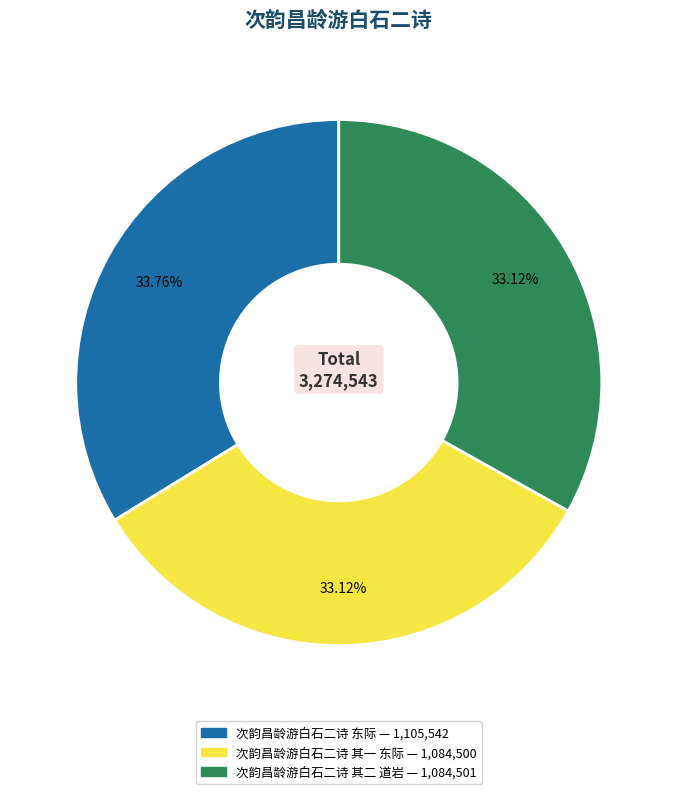

What percentage is the 次韵昌龄游白石二诗 其二 道岩 slice, to the nearest percent?

33%